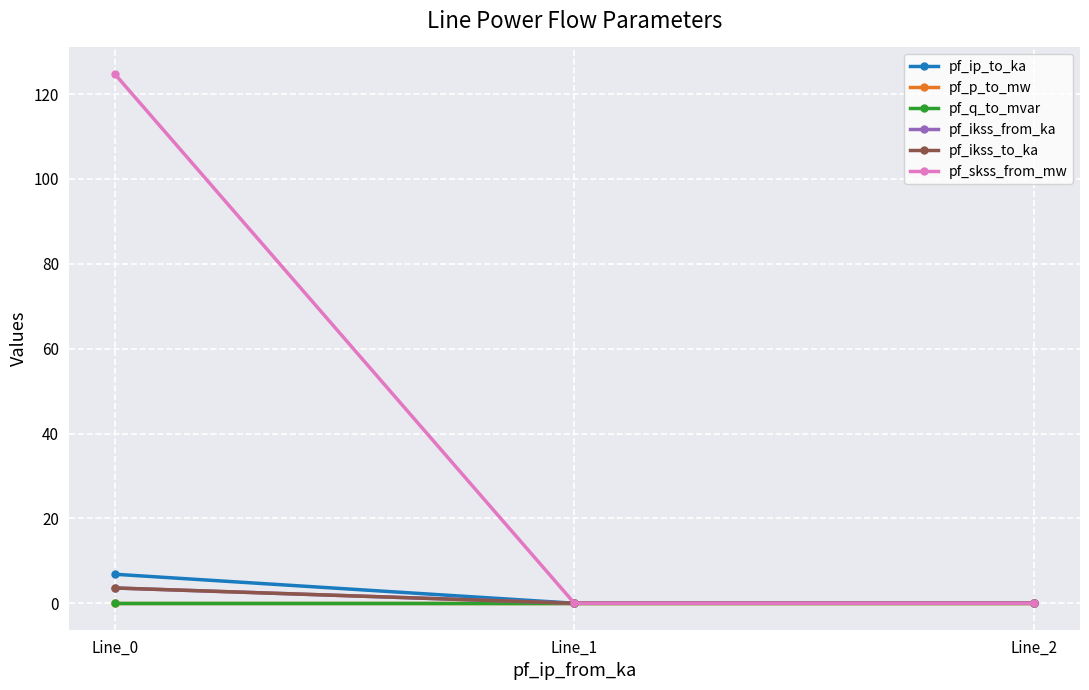

At how many categories does at least one series exceed 62?

1